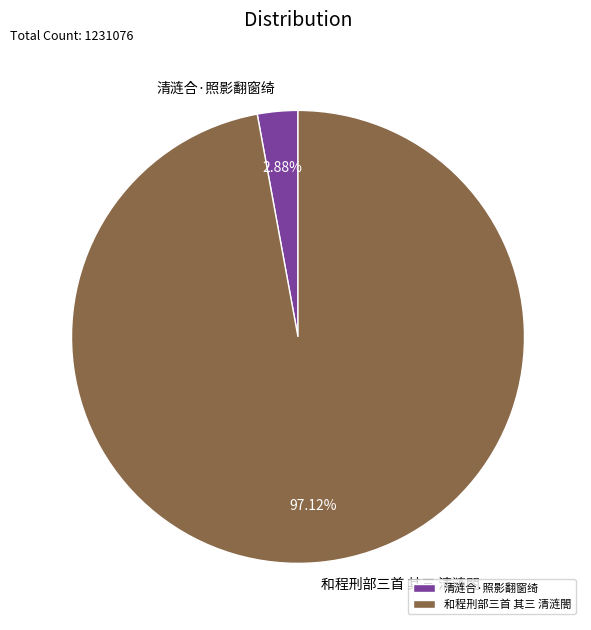

Does 和程刑部三首 其三 清涟閤 account for over 50% of the chart?

Yes